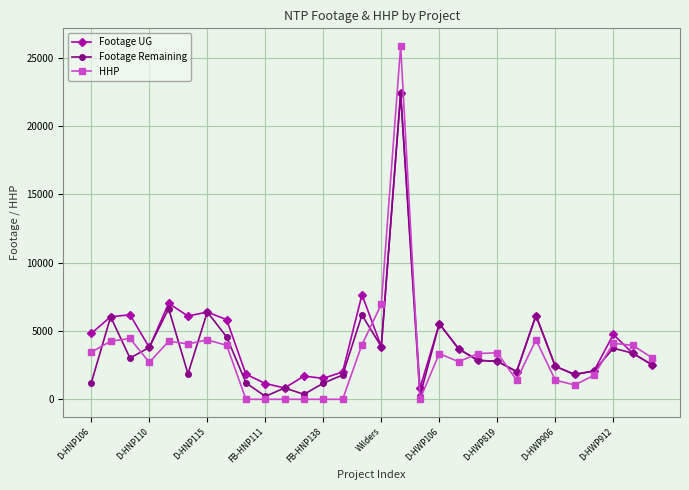

Which series has the largest range (max minus min)?

HHP